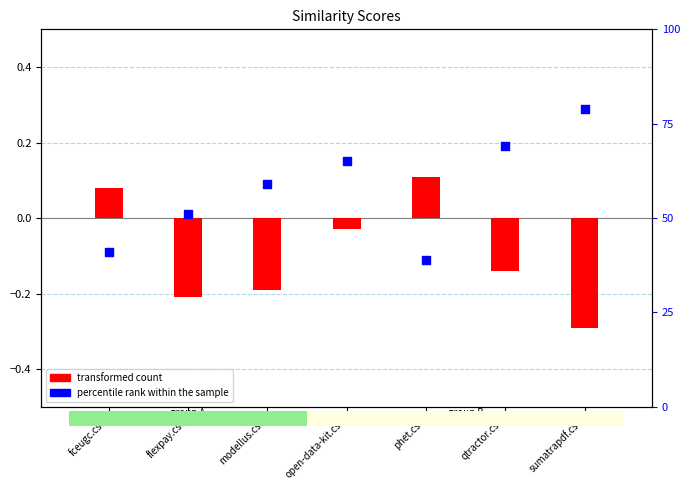

Which series reaches the minimum Y coordinate?

transformed count